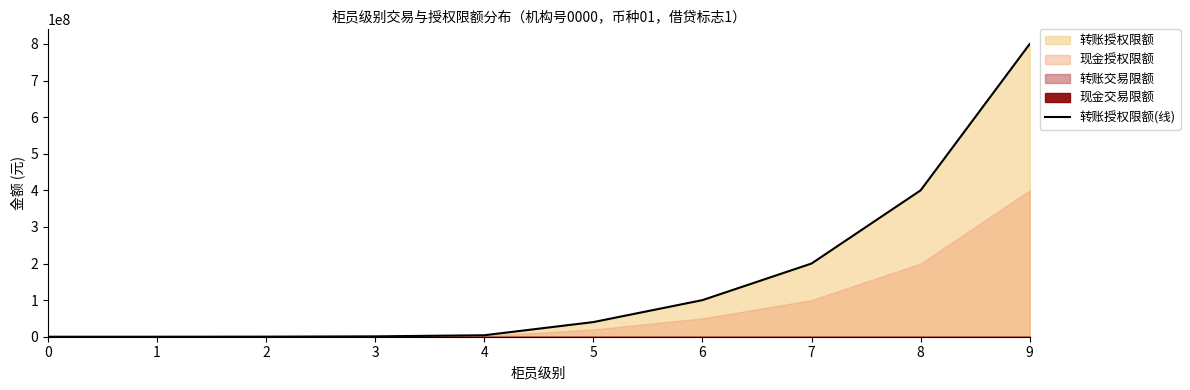

Where does the data first go above 40000000?

6